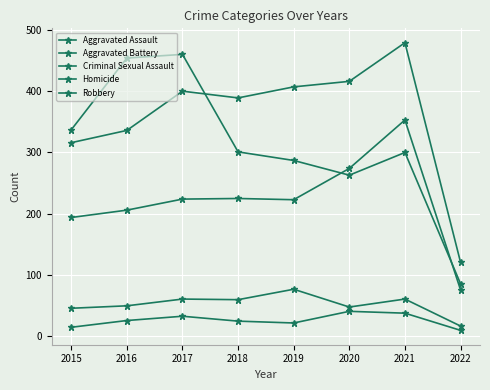

Reading left to right, extract all data points from this chart.

Aggravated Assault: 194	206	224	225	223	274	353	76
Aggravated Battery: 316	336	400	389	407	416	479	121
Criminal Sexual Assault: 46	50	61	60	77	48	61	17
Homicide: 15	26	33	25	22	41	38	10
Robbery: 337	454	460	301	287	263	300	86